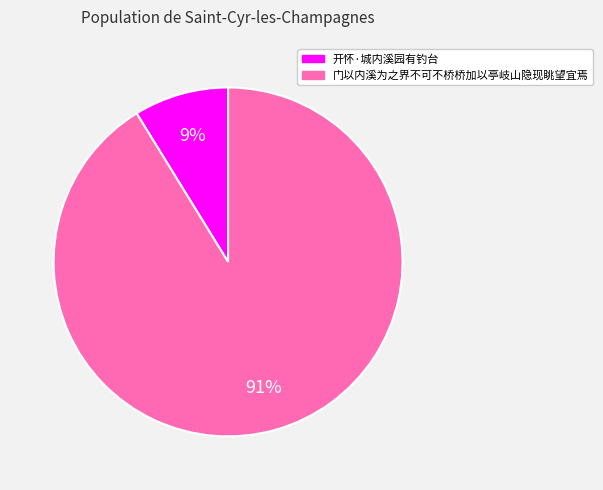

Combined, do 门以内溪为之界不可不桥桥加以亭岐山隐现眺望宜焉 and 开怀·城内溪园有钓台 account for over 50%?

Yes